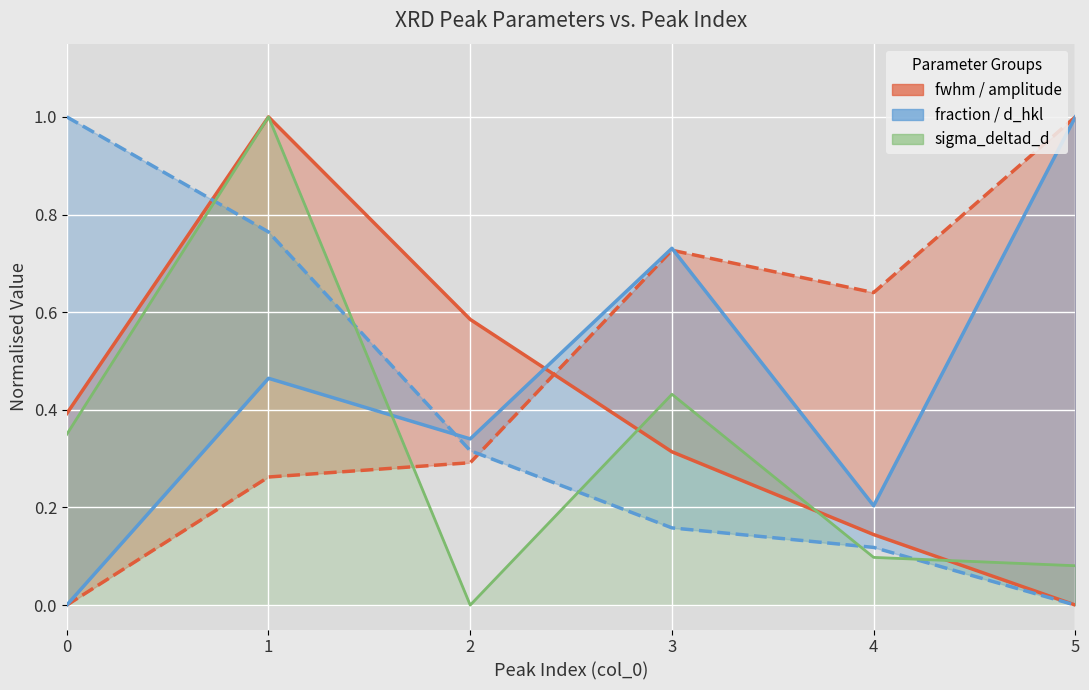

True or false: d_hkl has more than 1 points higher than both neighbors.

False